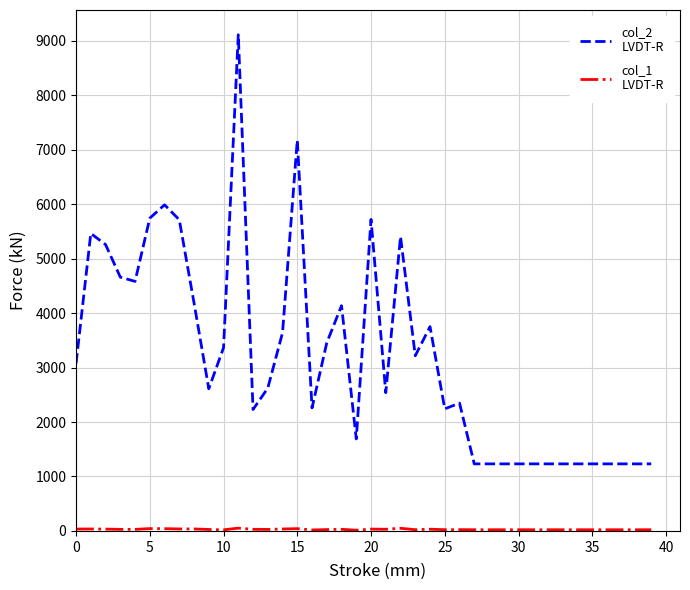

What is the greatest value displayed?

9113